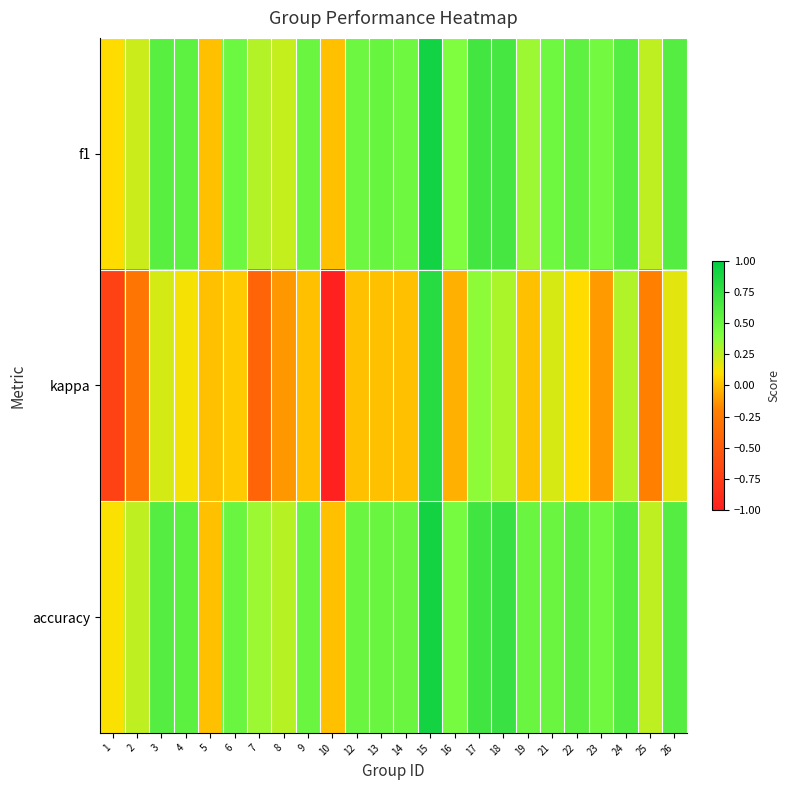

Reading right to left, extract all data points from this chart.

f1: 26=0.6	25=0.2	24=0.6	23=0.5	22=0.6	21=0.5	19=0.3	18=0.7	17=0.7	16=0.4	15=0.9	14=0.5	13=0.5	12=0.5	10=0.0	9=0.5	8=0.2	7=0.3	6=0.5	5=0.0	4=0.6	3=0.6	2=0.2	1=0.1
kappa: 26=0.2	25=-0.2	24=0.3	23=-0.1	22=0.1	21=0.2	19=0.0	18=0.3	17=0.4	16=-0.0	15=0.8	14=0.0	13=0.0	12=0.0	10=-1.0	9=0.0	8=-0.1	7=-0.4	6=0.0	5=0.0	4=0.1	3=0.2	2=-0.3	1=-0.7
accuracy: 26=0.6	25=0.2	24=0.6	23=0.5	22=0.6	21=0.5	19=0.5	18=0.7	17=0.7	16=0.4	15=0.9	14=0.5	13=0.5	12=0.5	10=0.0	9=0.5	8=0.3	7=0.3	6=0.5	5=0.0	4=0.6	3=0.6	2=0.2	1=0.1